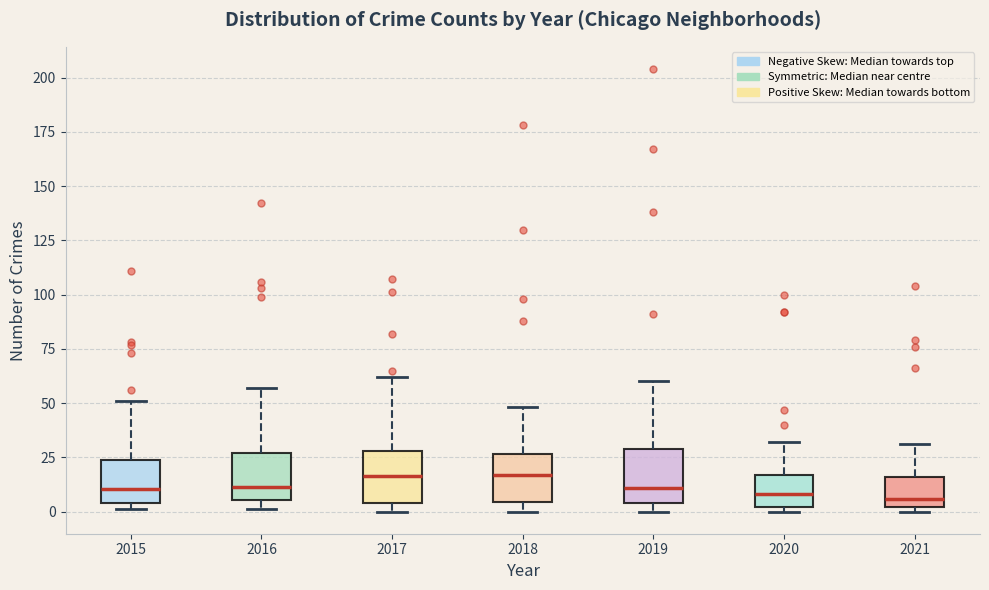

Reading left to right, read every box against the y-axis: the position of its median line, the range the box covers, and the ends of its whiskers. The values are not printed on the chart, so give them approximately, as read against the axis.

2015: median 10, box 5 to 25, whiskers 0 to 50
2016: median 10, box 5 to 25, whiskers 0 to 55
2017: median 15, box 5 to 30, whiskers 0 to 60
2018: median 15, box 5 to 25, whiskers 0 to 50
2019: median 10, box 5 to 30, whiskers 0 to 60
2020: median 10, box 0 to 15, whiskers 0 (just below the box's lower edge) to 30
2021: median 5, box 0 to 15, whiskers 0 (just below the box's lower edge) to 30